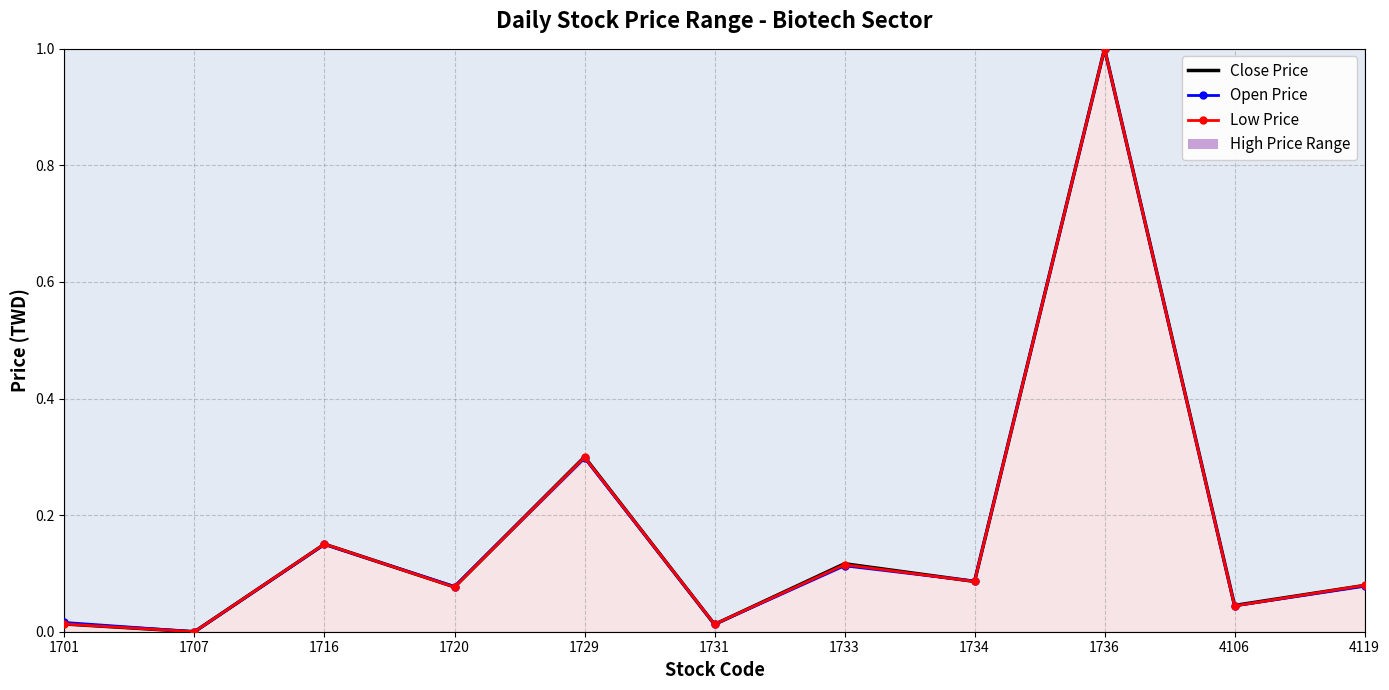

How many data points does each series have?

11